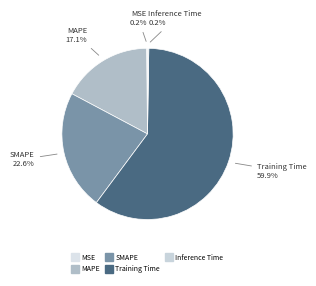

True or false: Training Time accounts for 60% of the total.

True